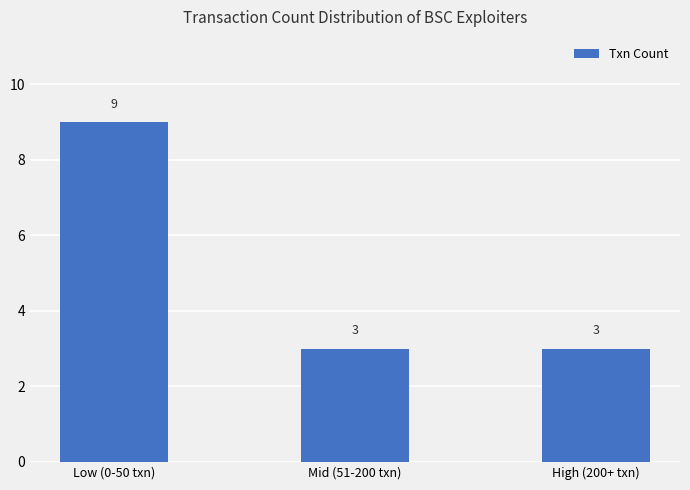

What is the value of the 3rd bar from the left?

3